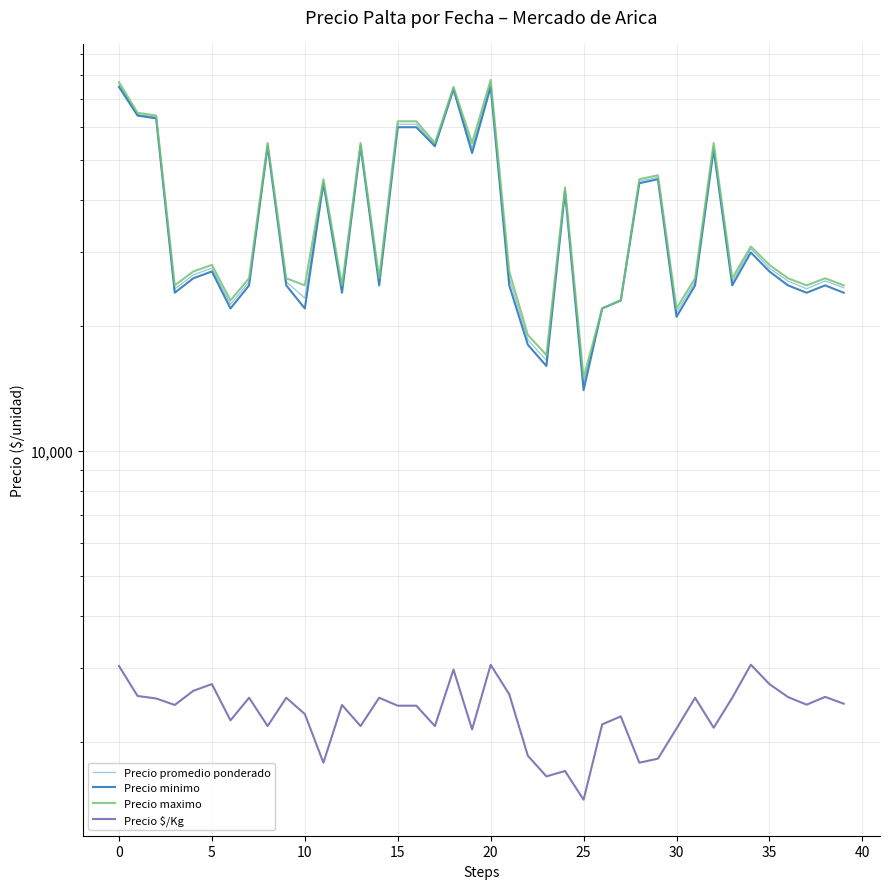

True or false: Precio $/Kg has a value of 3429 at 32.

False